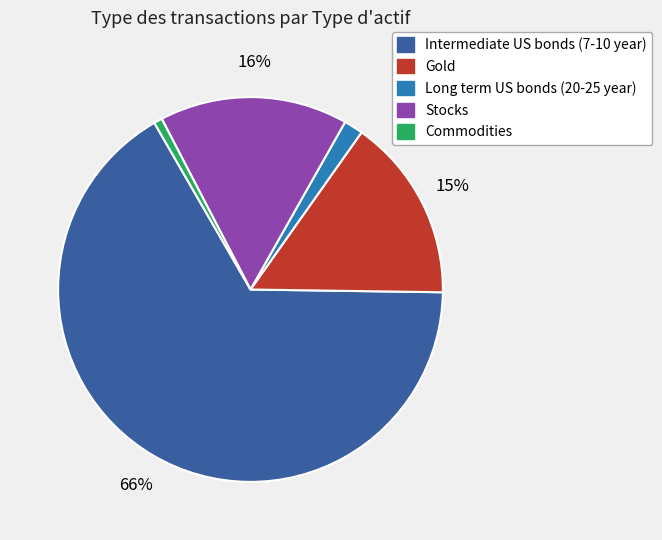

Is the sum of Stocks and Gold greater than half?

No